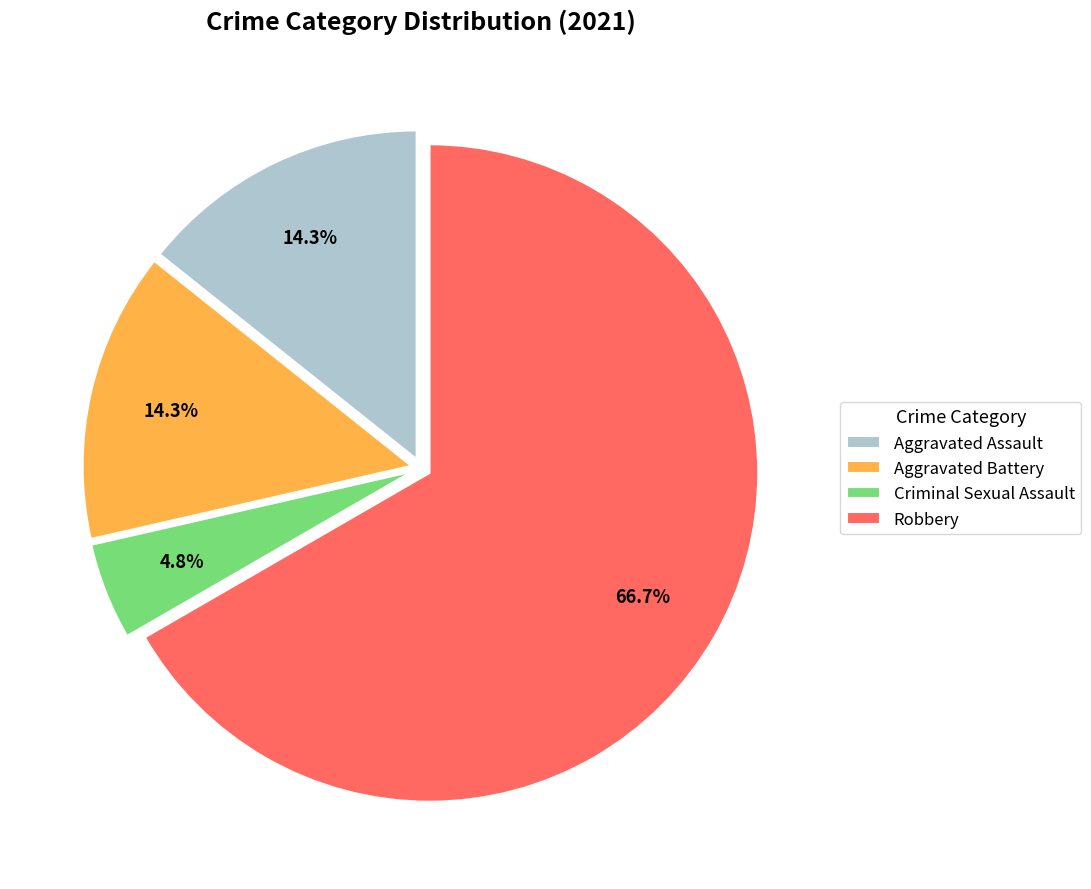

To the nearest percent, what portion does Aggravated Assault represent?

14%